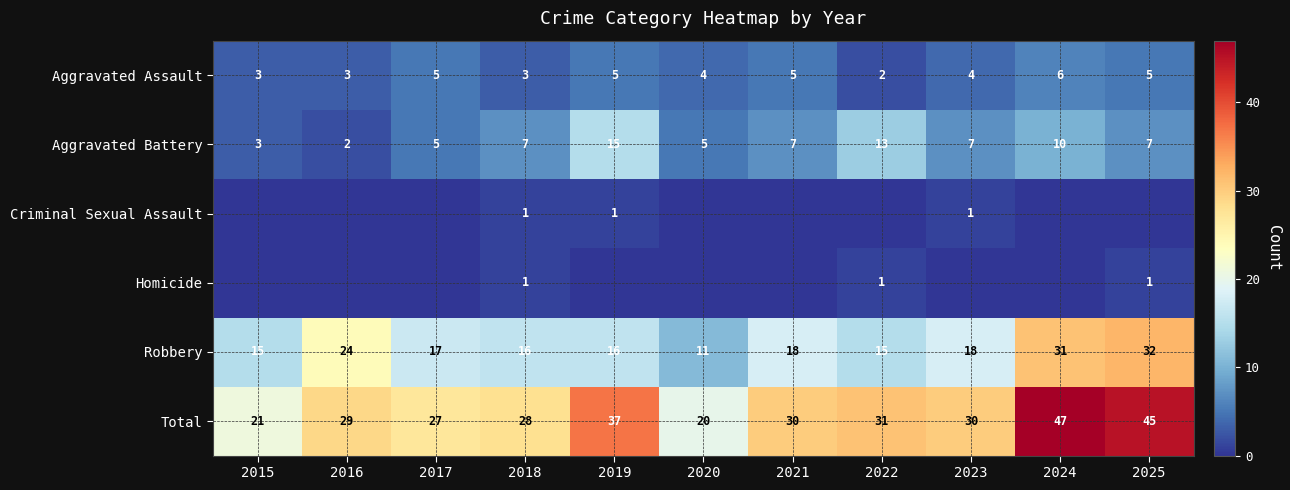

At which label does Robbery reach its minimum?

2020